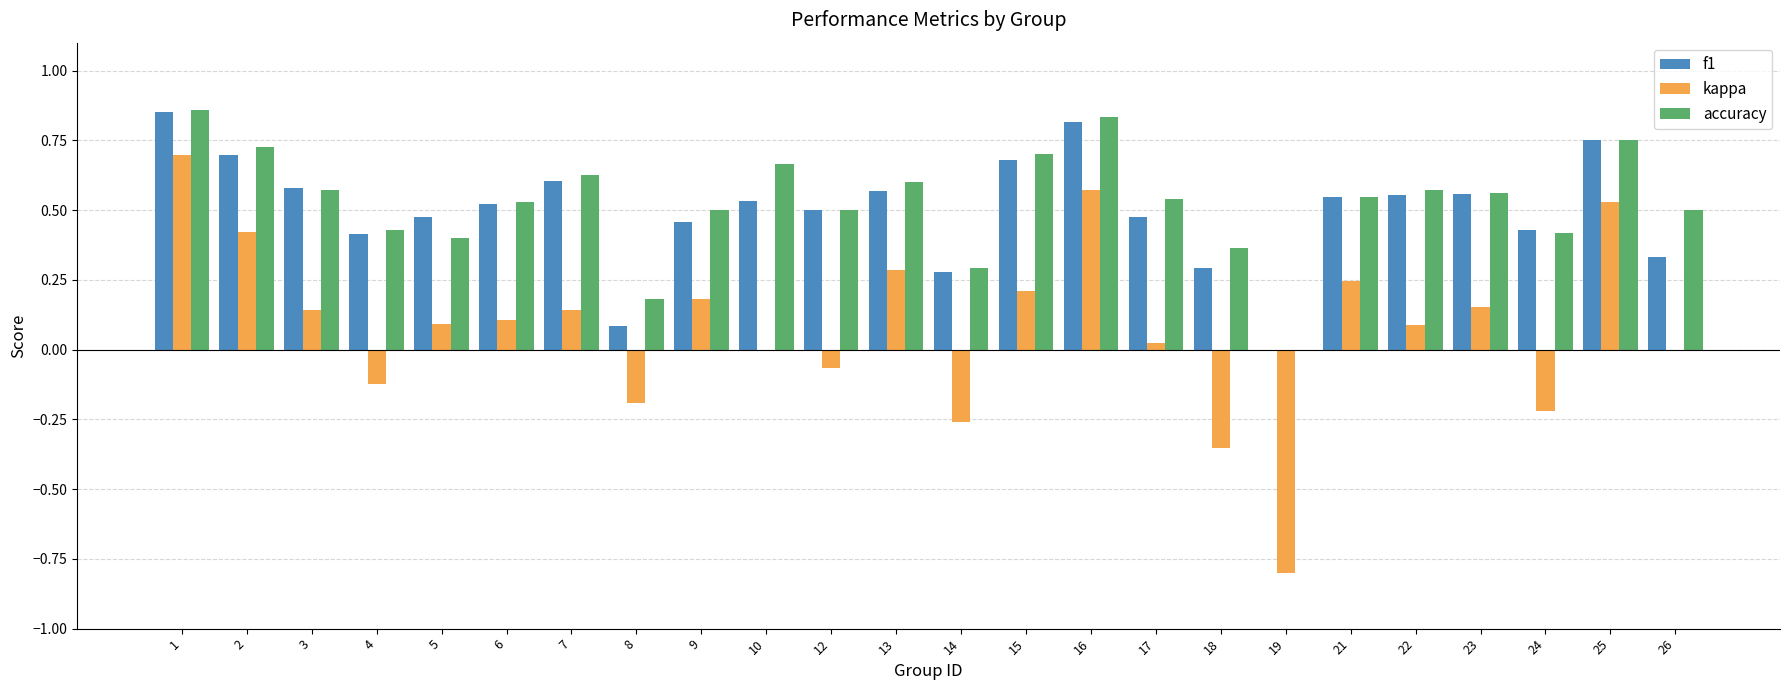

Which series has the largest range (max minus min)?

kappa